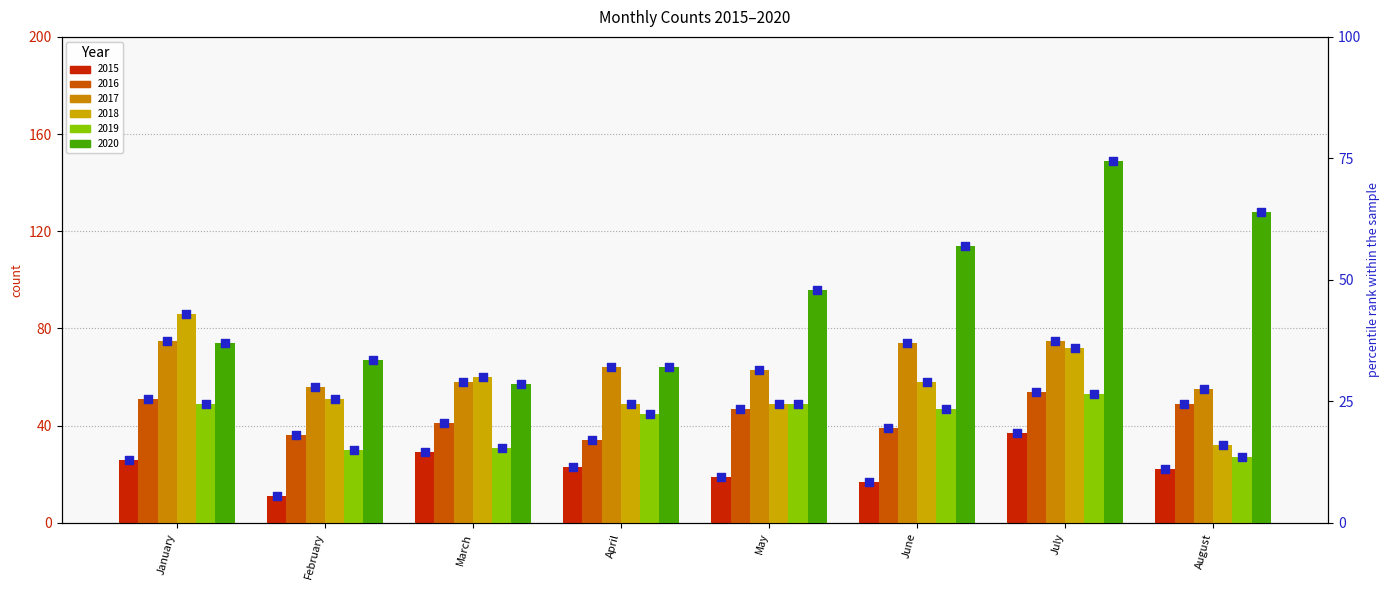

Between August and July, which is larger?

July